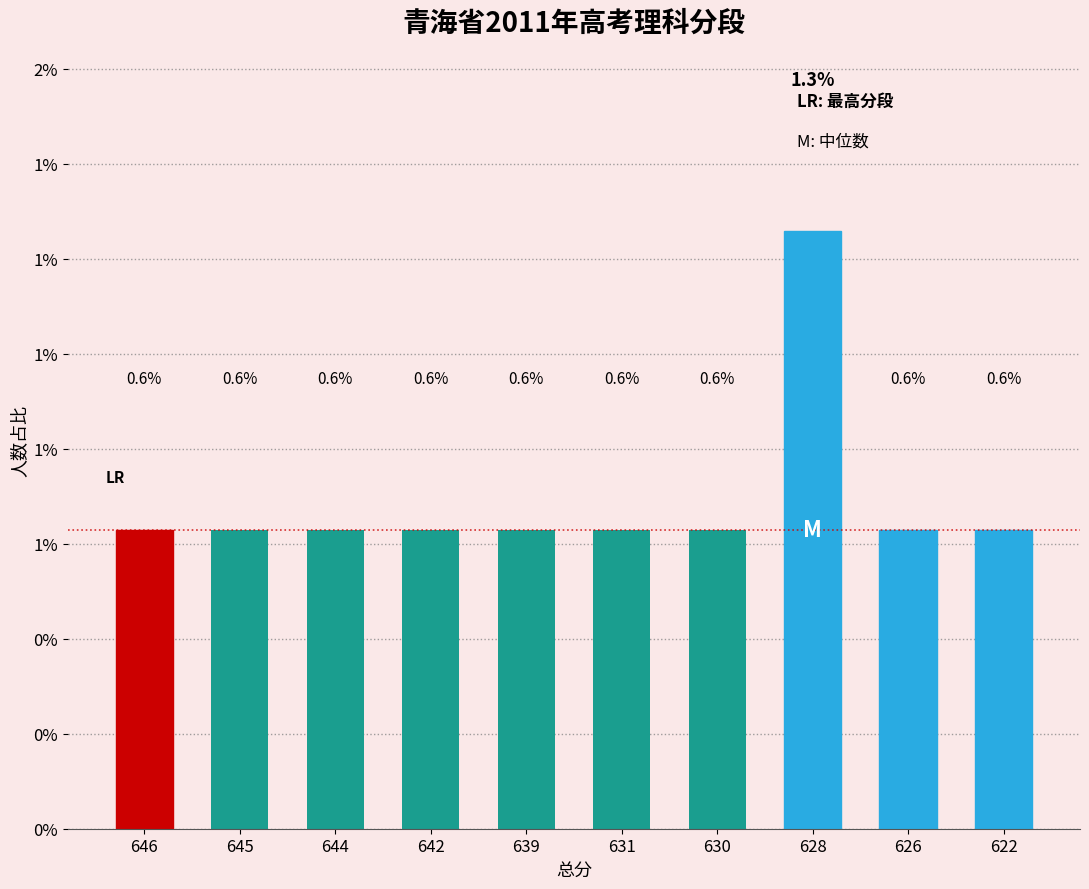

Are the bars horizontal?

No